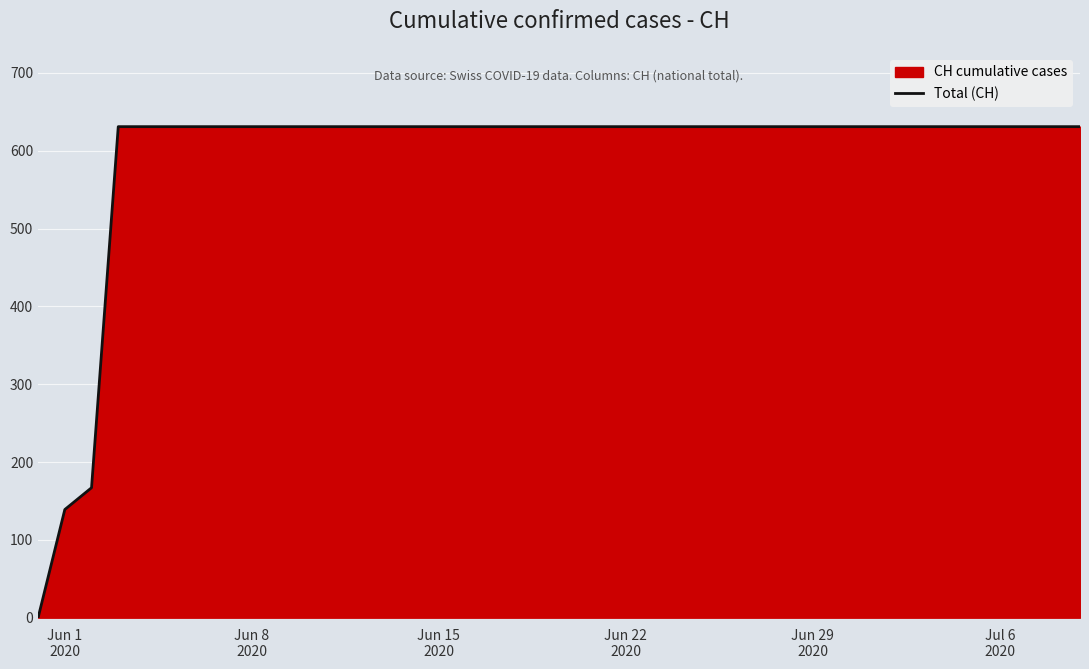

True or false: the data has more than 2 interior local peaks.

False